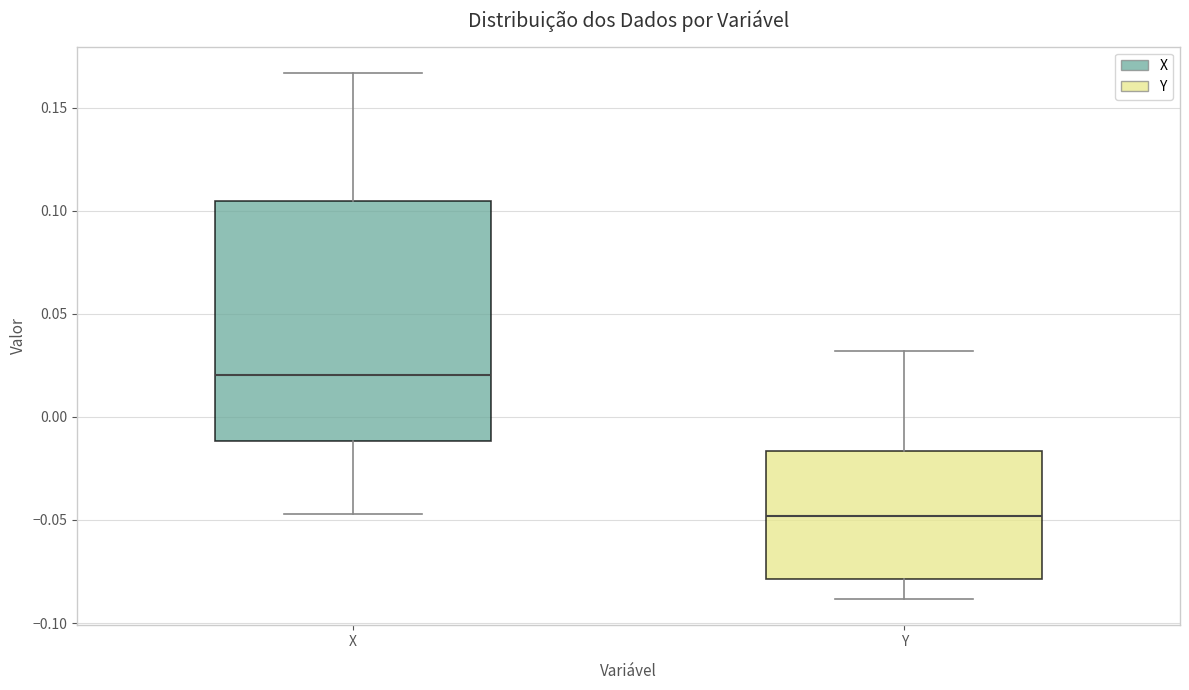

Comparing the boxes themselves (not the whiskers), which one is the tallest?

X